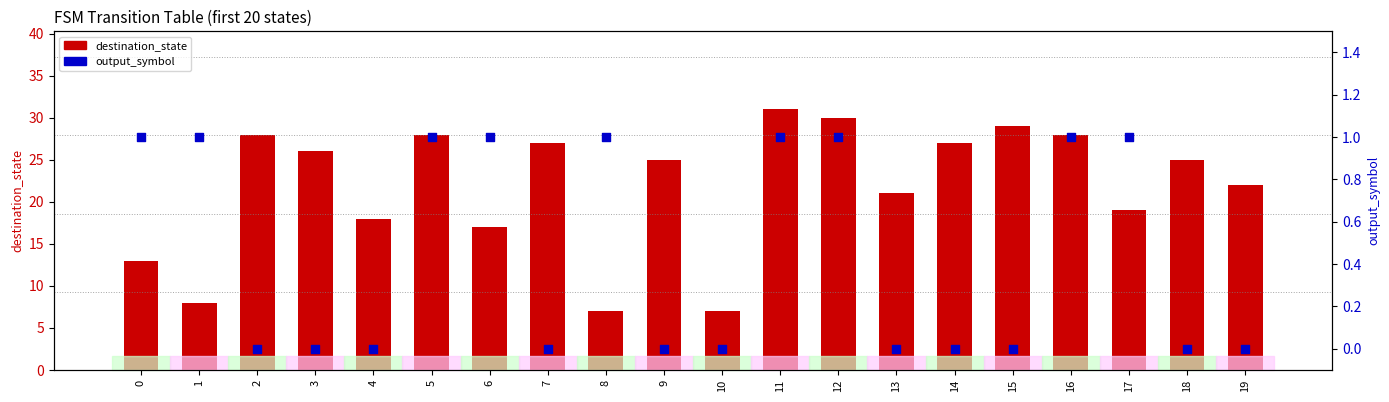

Which series reaches the maximum Y coordinate?

destination_state